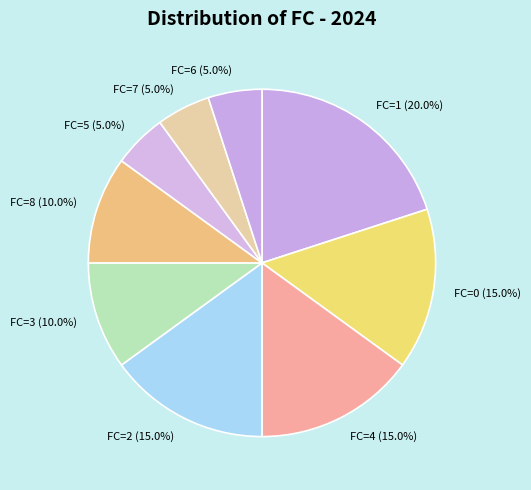

What is the total percentage of FC=8 (10.0%) and FC=7 (5.0%)?

15.0%